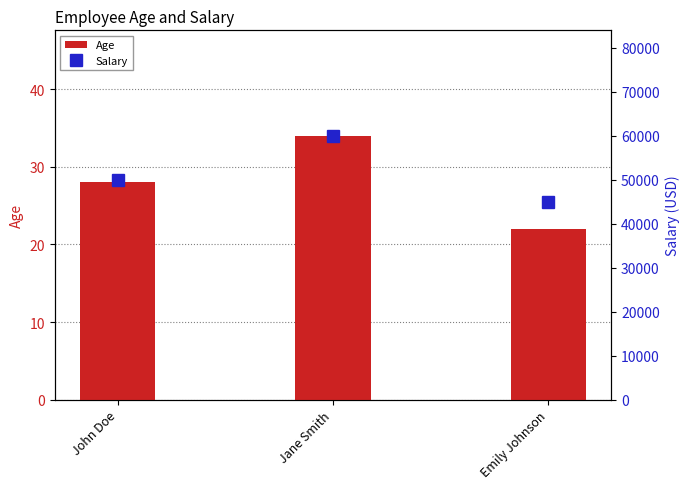

Are the bars horizontal?

No